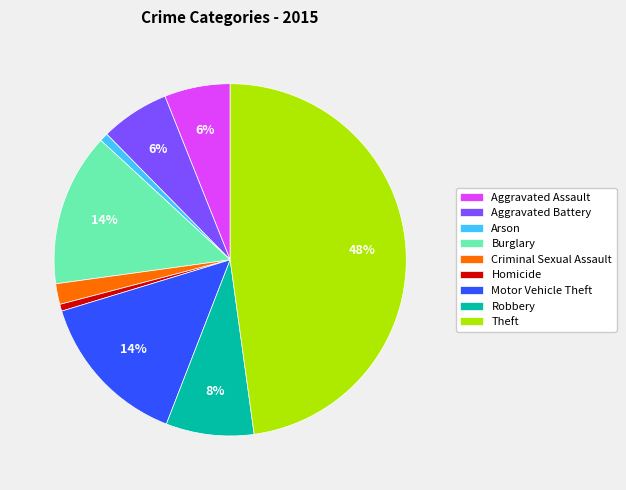

To the nearest percent, what percentage of the pie is Robbery?

8%